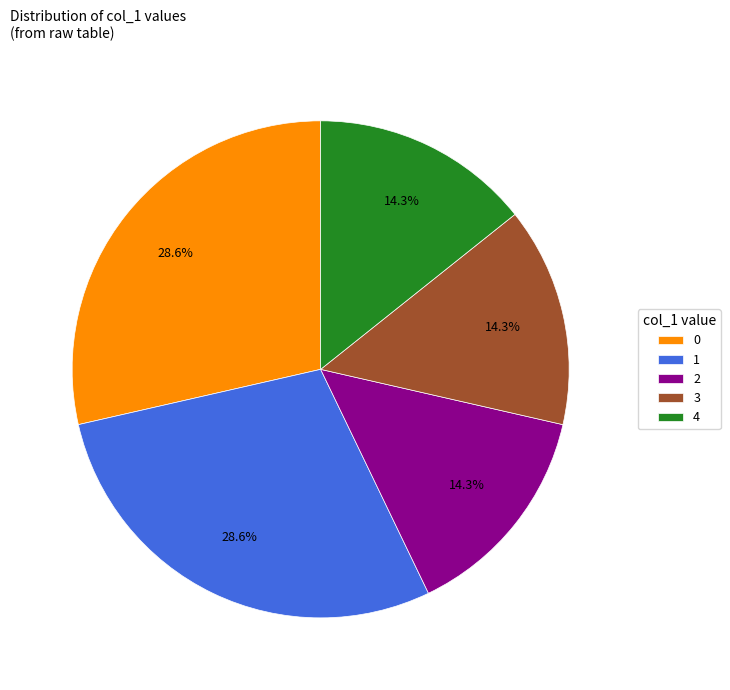

To the nearest percent, what is the difference between the 4 and 2 slice percentages?

0%